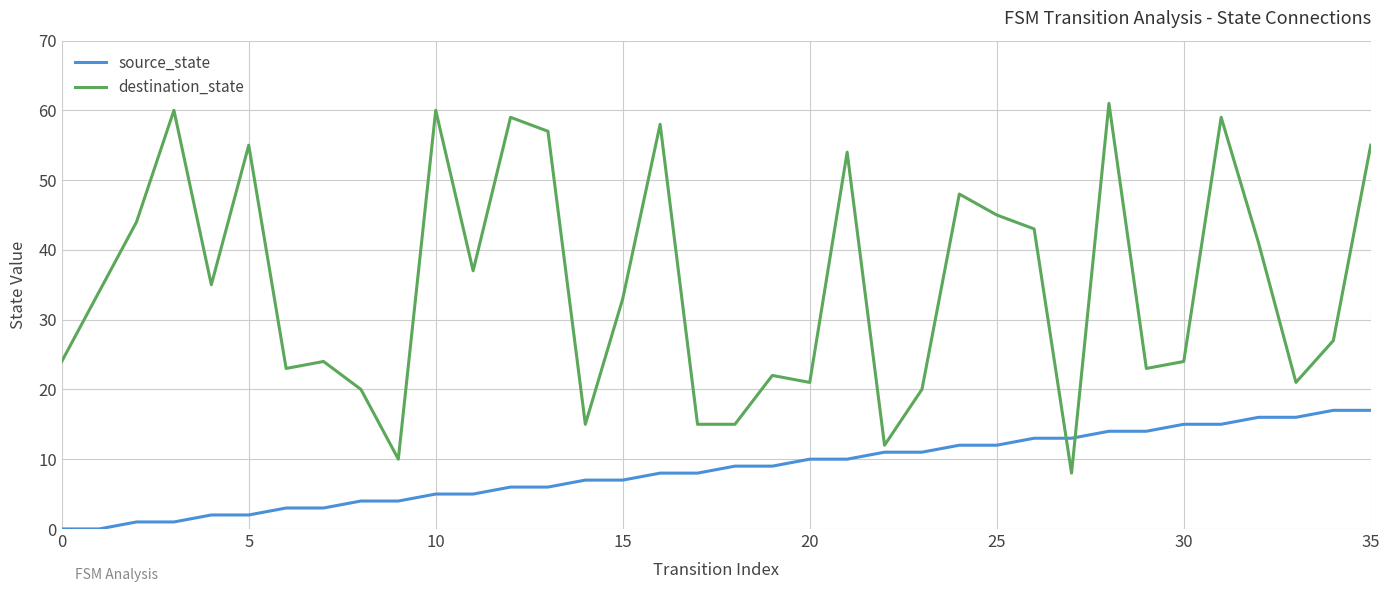

List the series in order of their peak value, highest first.

destination_state, source_state